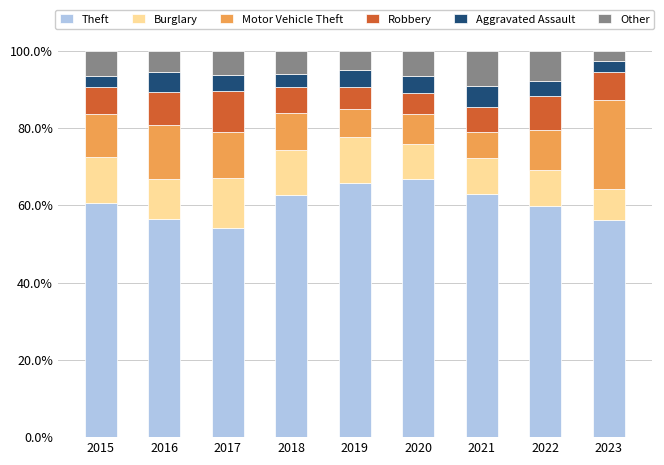

What is the total value across all series at 2019?

100.0